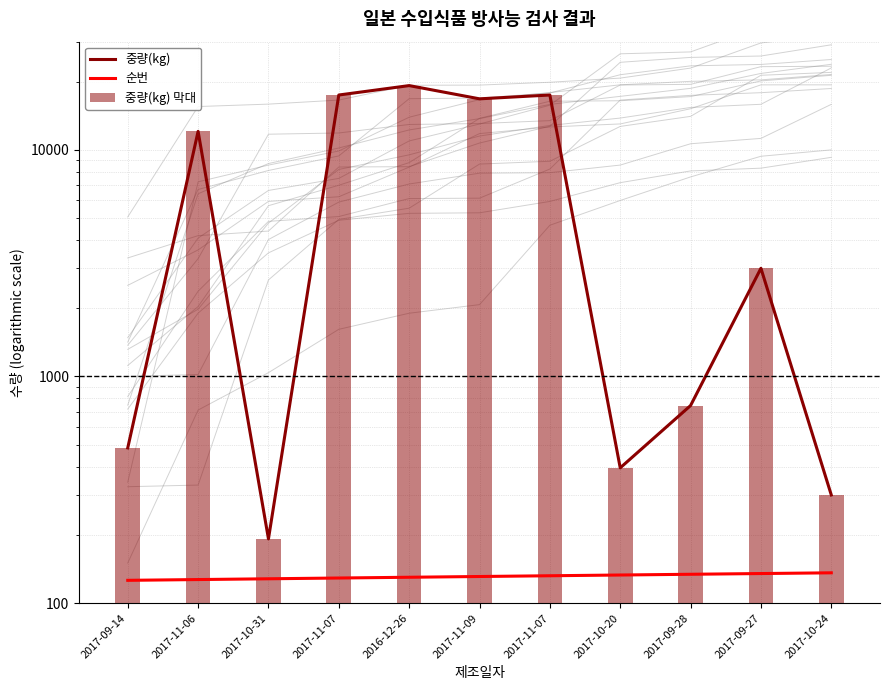

Reading left to right, extract all data points from this chart.

중량(kg): 484	12060	192	17448	19200	16783	17448	395	744	3000	300
순번: 126	127	128	129	130	131	132	133	134	135	136
중량(kg) 막대: 484	12060	192	17448	19200	16783	17448	395	744	3000	300